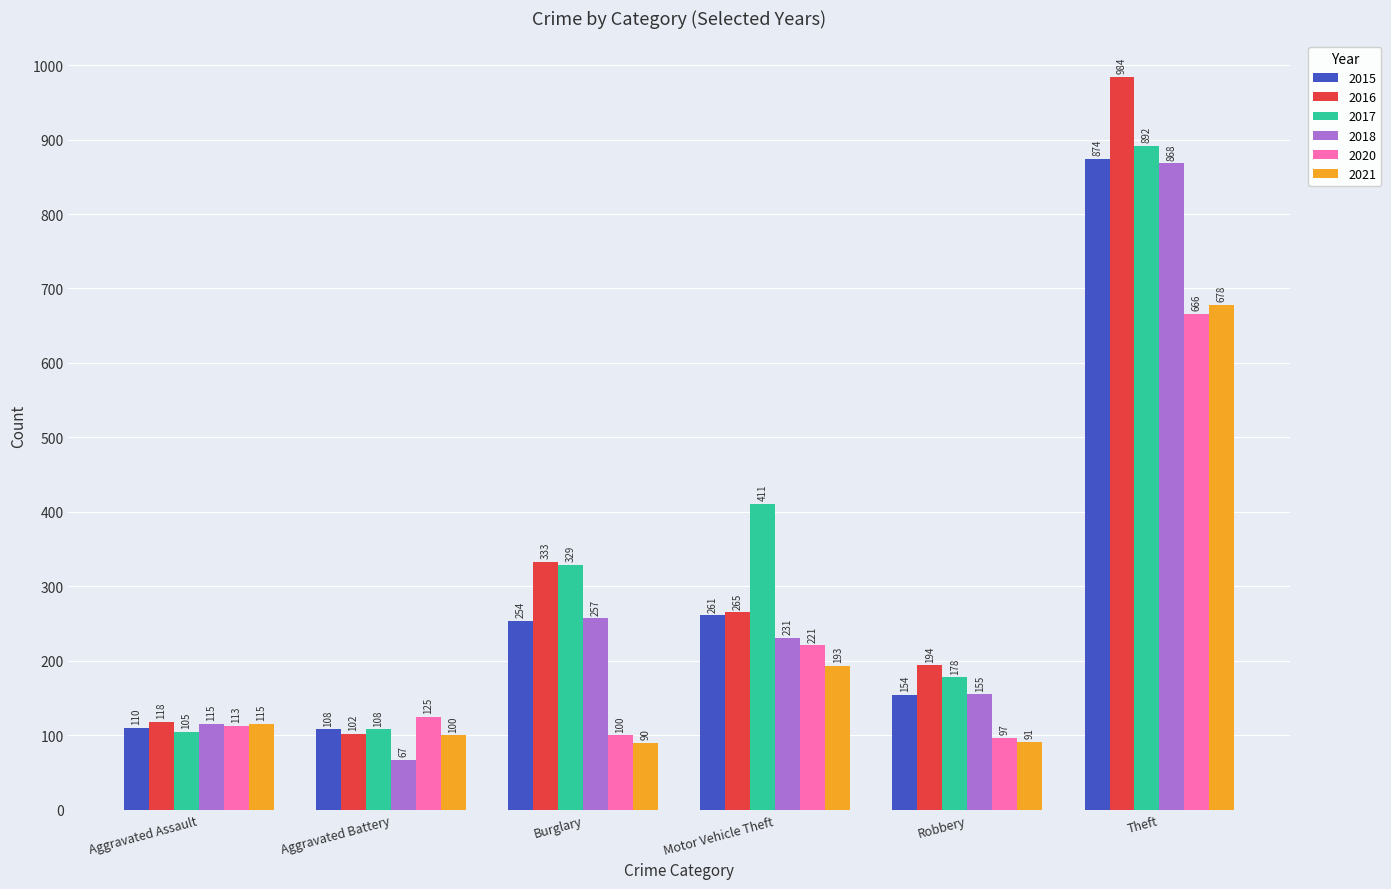

What position from the left is Aggravated Assault?

1